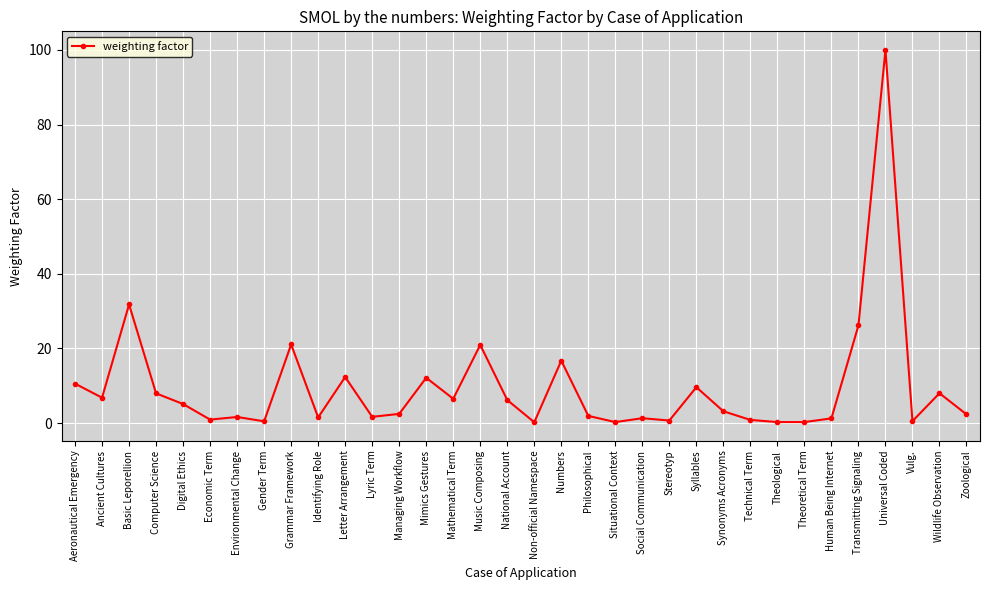

Which label corresponds to the largest value in the chart?

Universal Coded